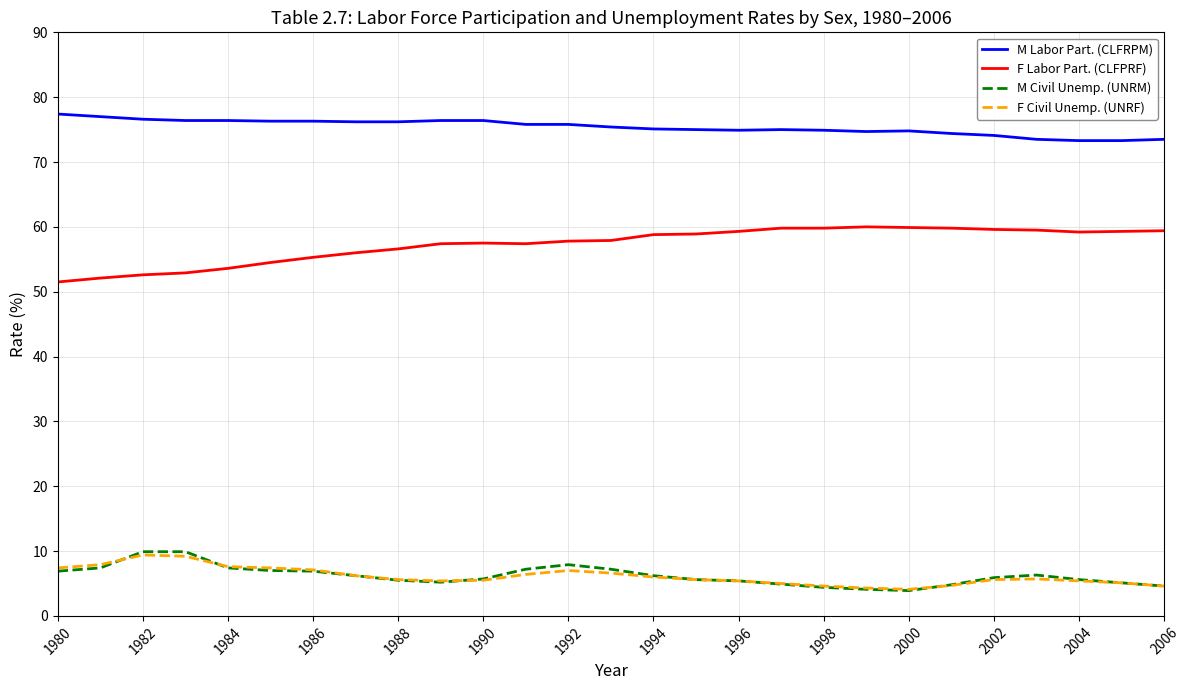

What is the greatest value displayed?

77.4